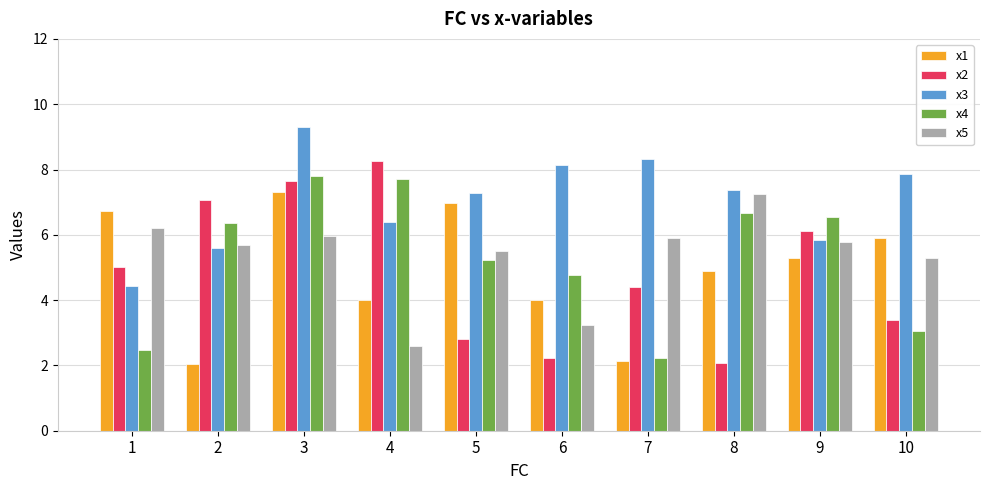

At how many categories does at least one series exceed 4?

10